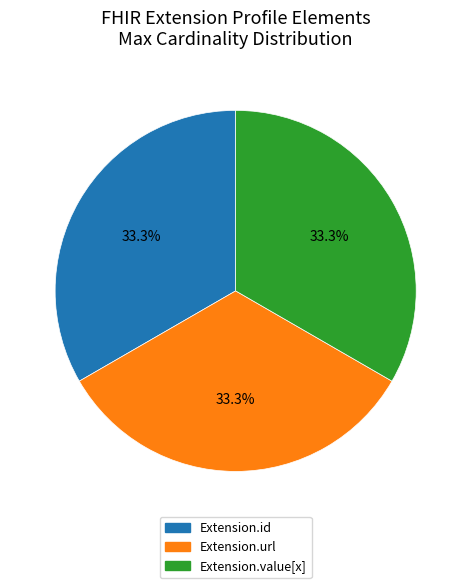

Does any single category account for the majority?

No